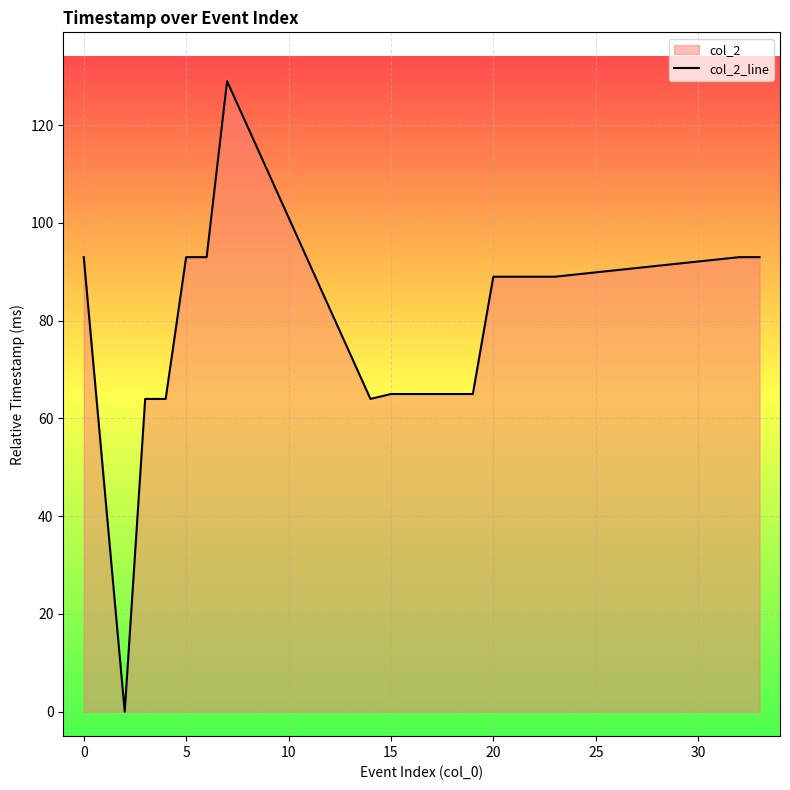

What is the difference between the maximum and minimum values?

129